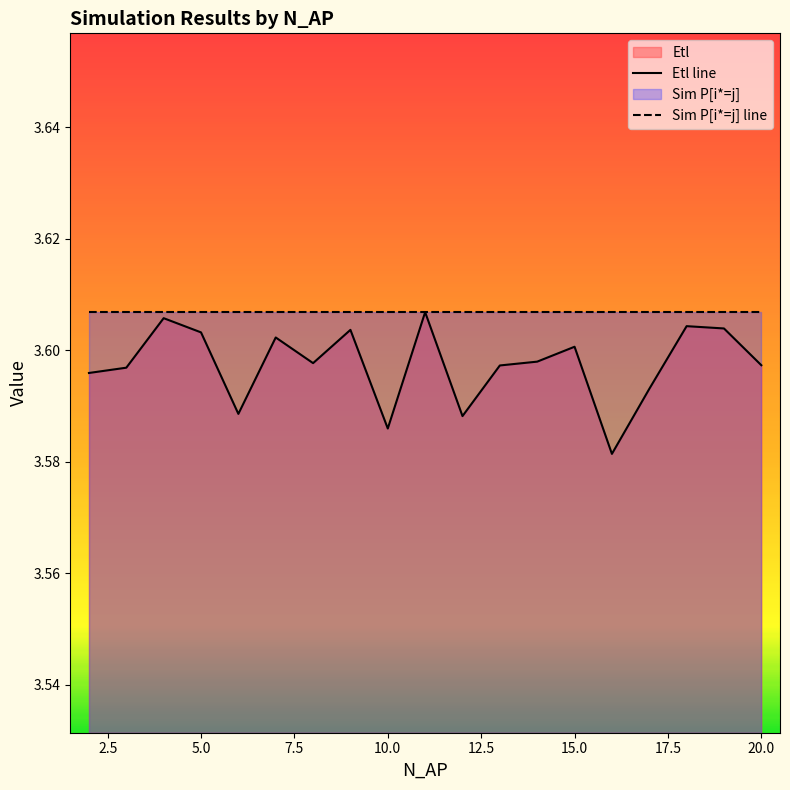

At 15.0, list the series in order from largest to smallest.

Sim P[i*=j] line, Etl line